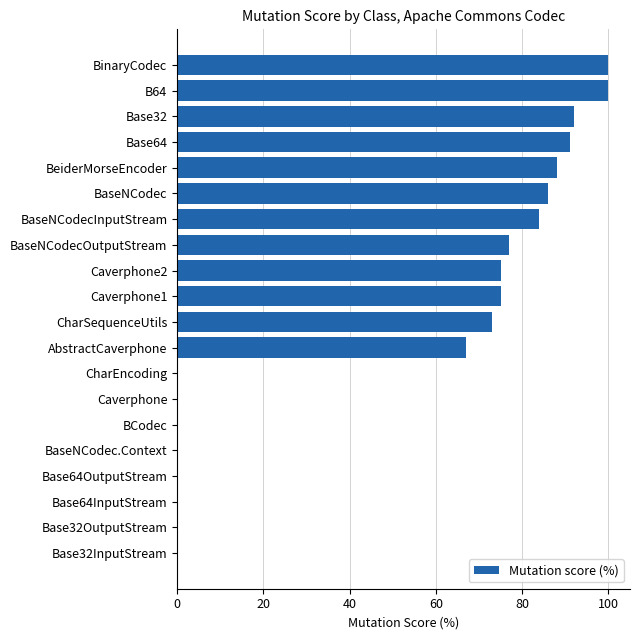

Which has a higher value, BinaryCodec or Base64InputStream?

BinaryCodec